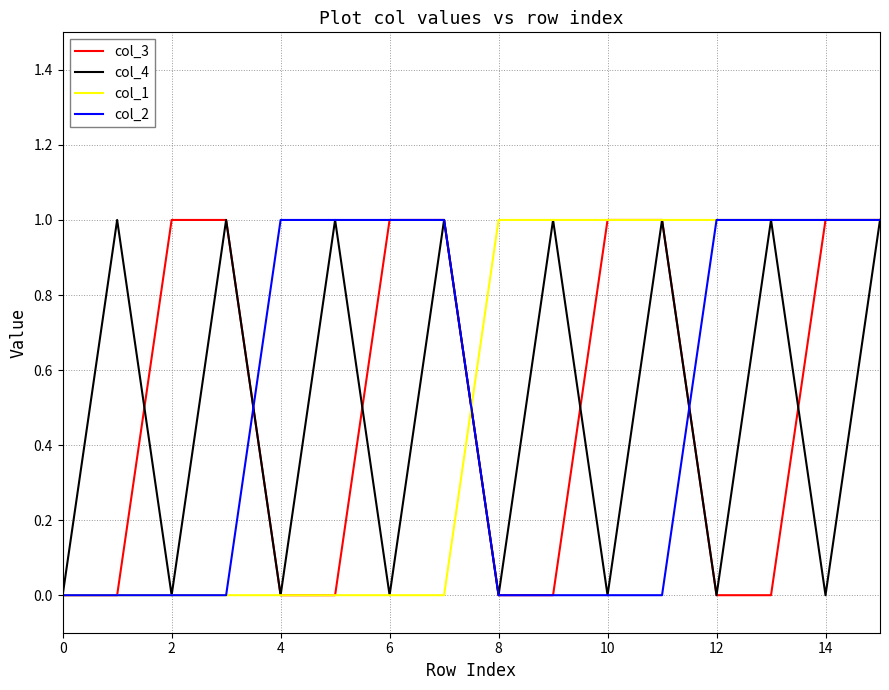

How many distinct data groups are displayed?

4